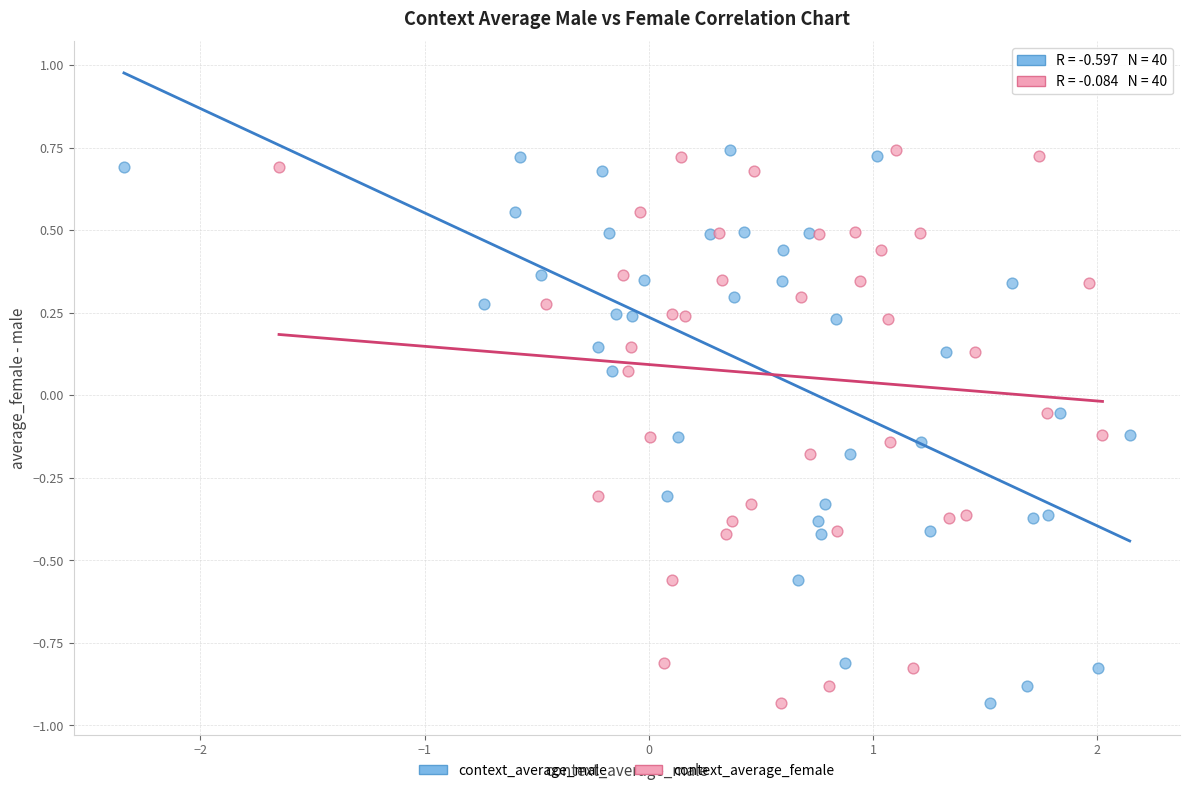

What are all the series names shown in the legend?

context_average_male, context_average_female